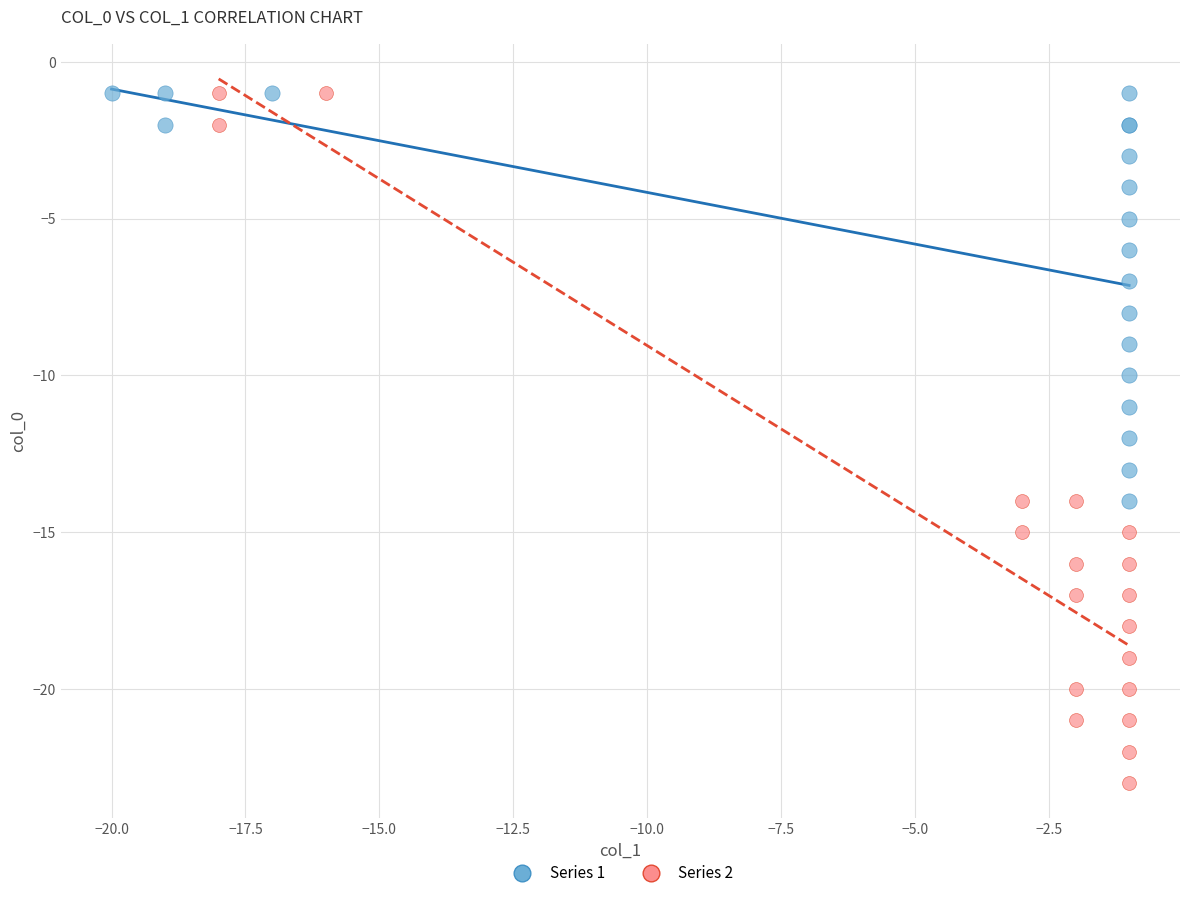

Which series reaches the minimum Y coordinate?

Series 2